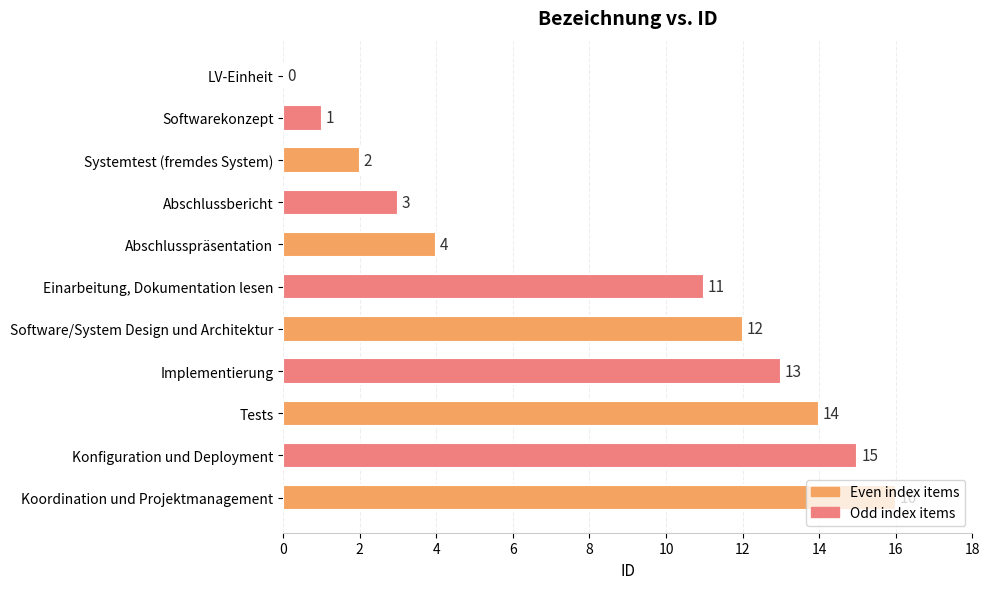

At which label is the value closest to 8?

Einarbeitung, Dokumentation lesen